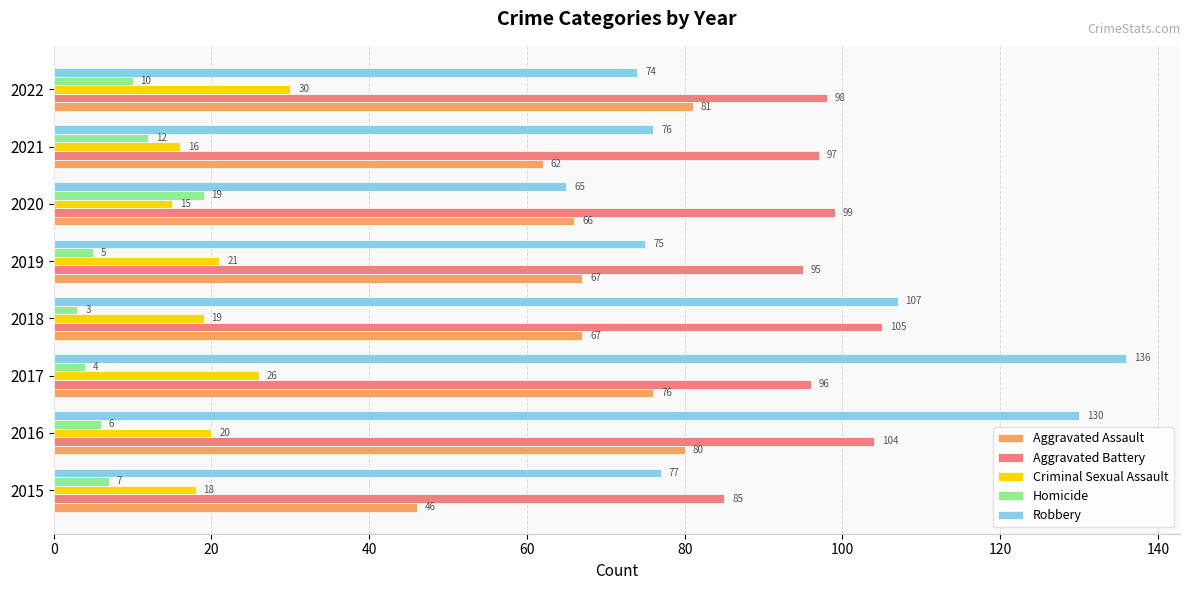

What is the difference between the maximum and second lowest values in the Aggravated Assault series?

19